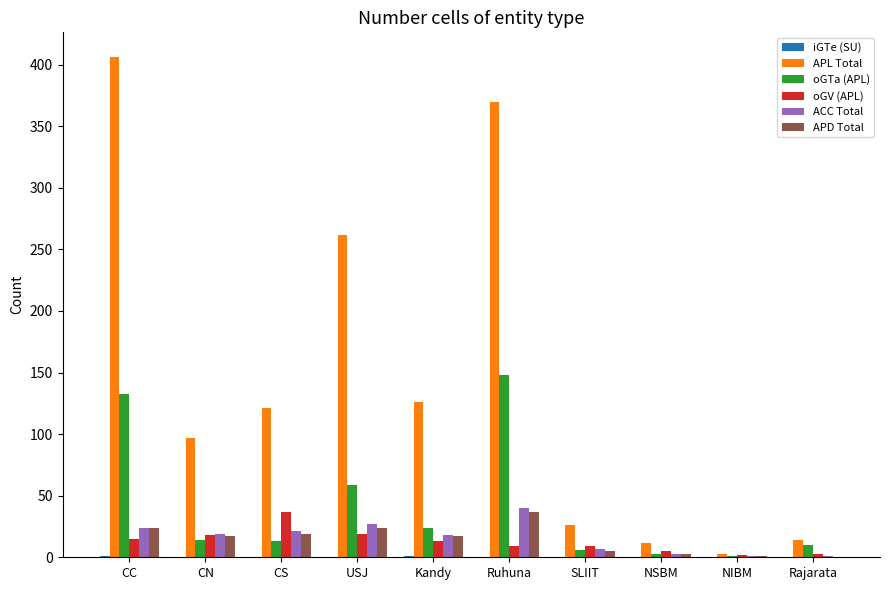

Which series has the widest spread of values?

APL Total